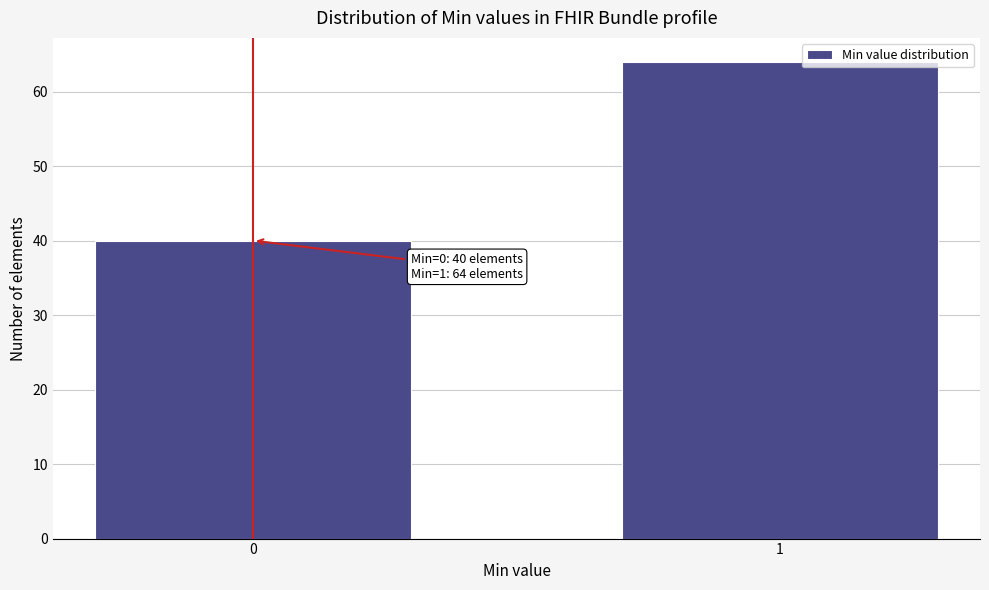

Reading right to left, transcribe all the data shown in this chart.

64	40